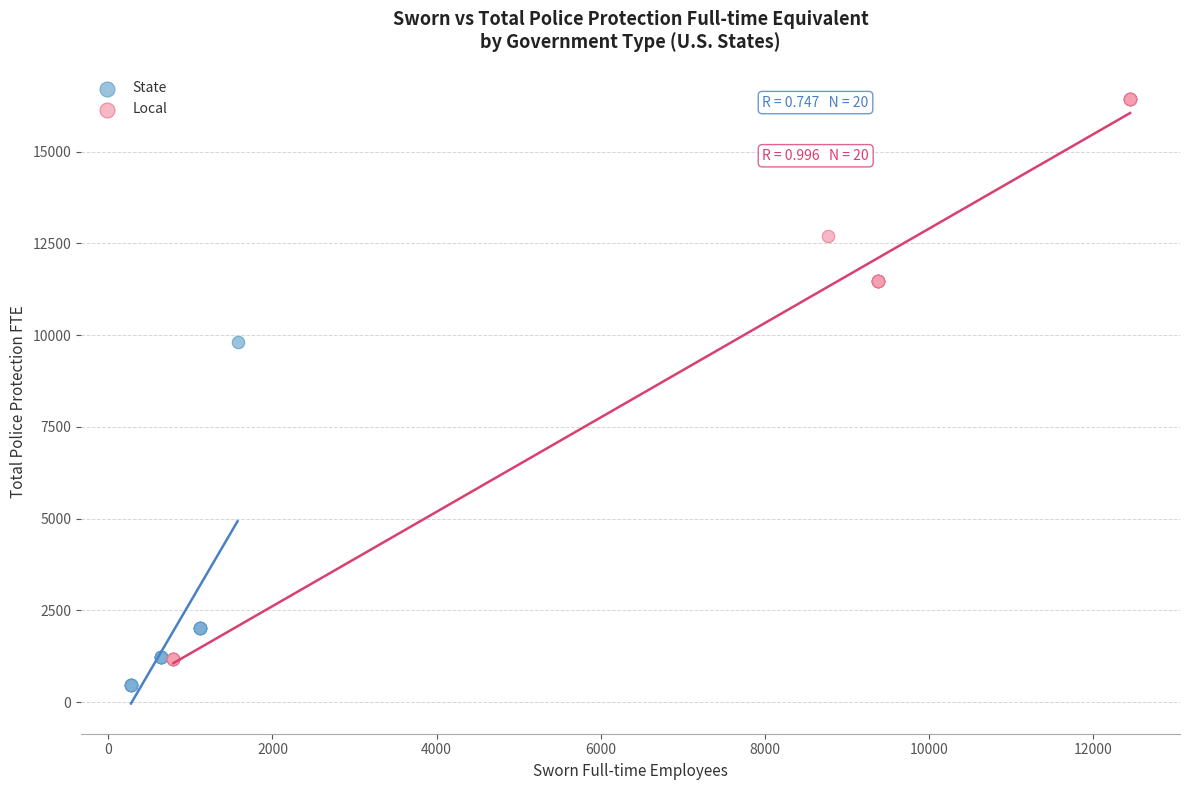

Which series contains the highest Y value?

Local